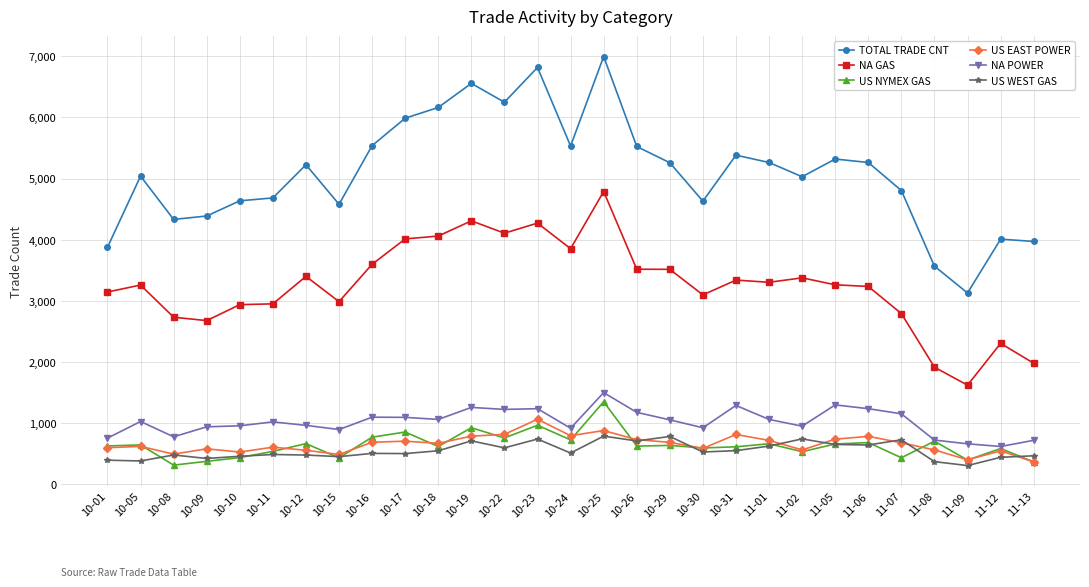

What is the greatest value displayed?

6998